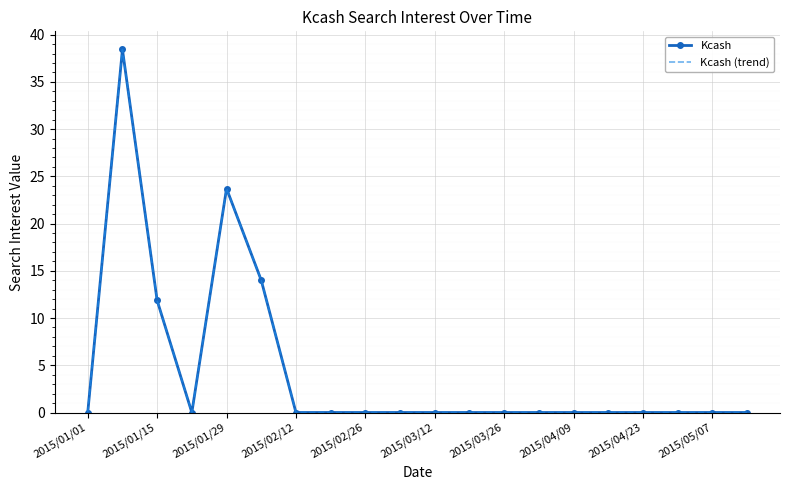

Reading left to right, what are all the values shown in this chart?

Kcash: 0.0	38.4	11.9	0.0	23.7	14.0	0.0	0.0	0.0	0.0	0.0	0.0	0.0	0.0	0.0	0.0	0.0	0.0	0.0	0.0
Kcash (trend): 0.0	38.4	11.9	0.0	23.7	14.0	0.0	0.0	0.0	0.0	0.0	0.0	0.0	0.0	0.0	0.0	0.0	0.0	0.0	0.0